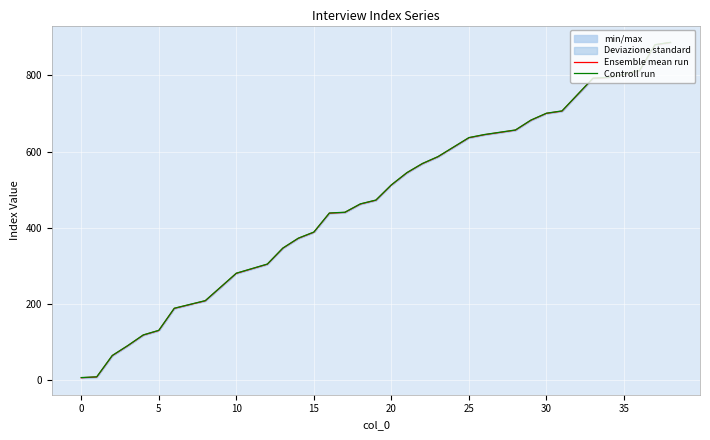

What is the value of the Controll run point at the 7th from the left?

189.0